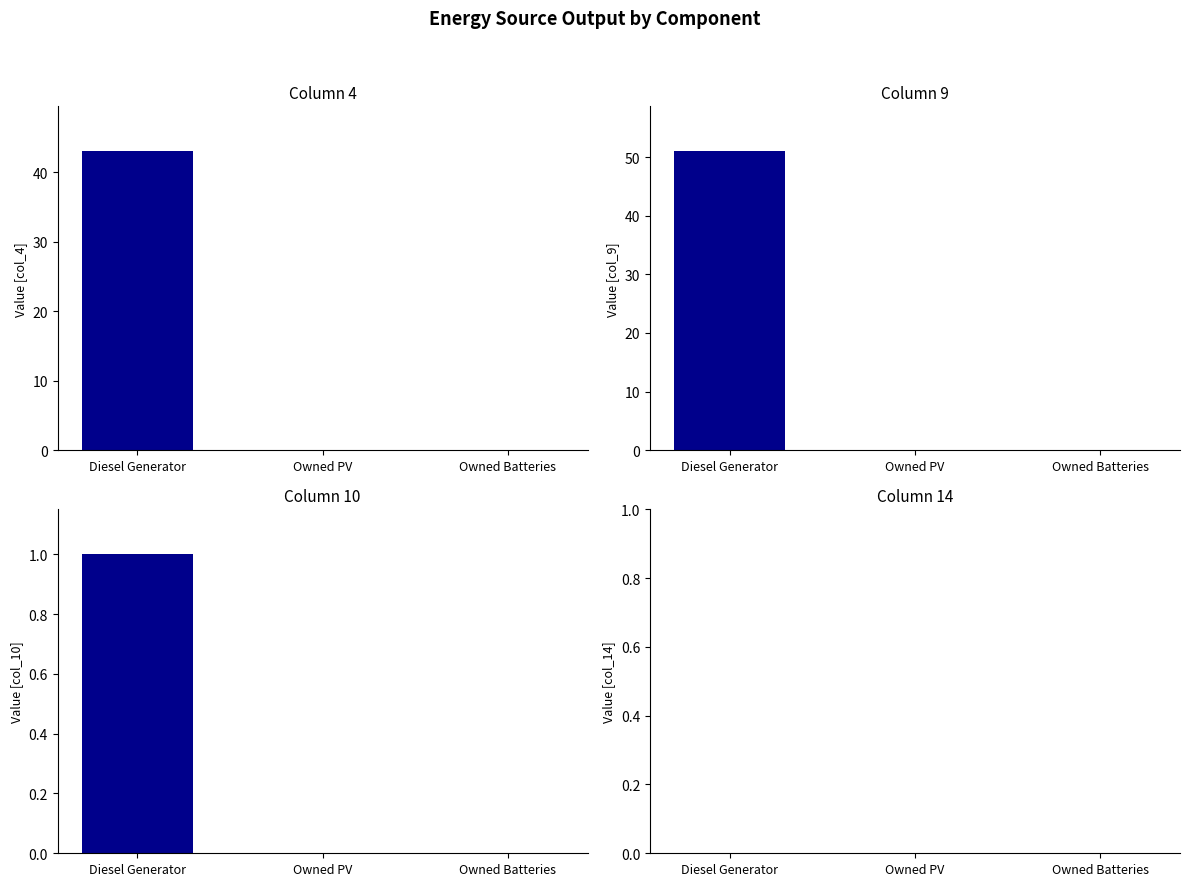

The value of col_4 at Diesel Generator is 20.9. True or false?

False